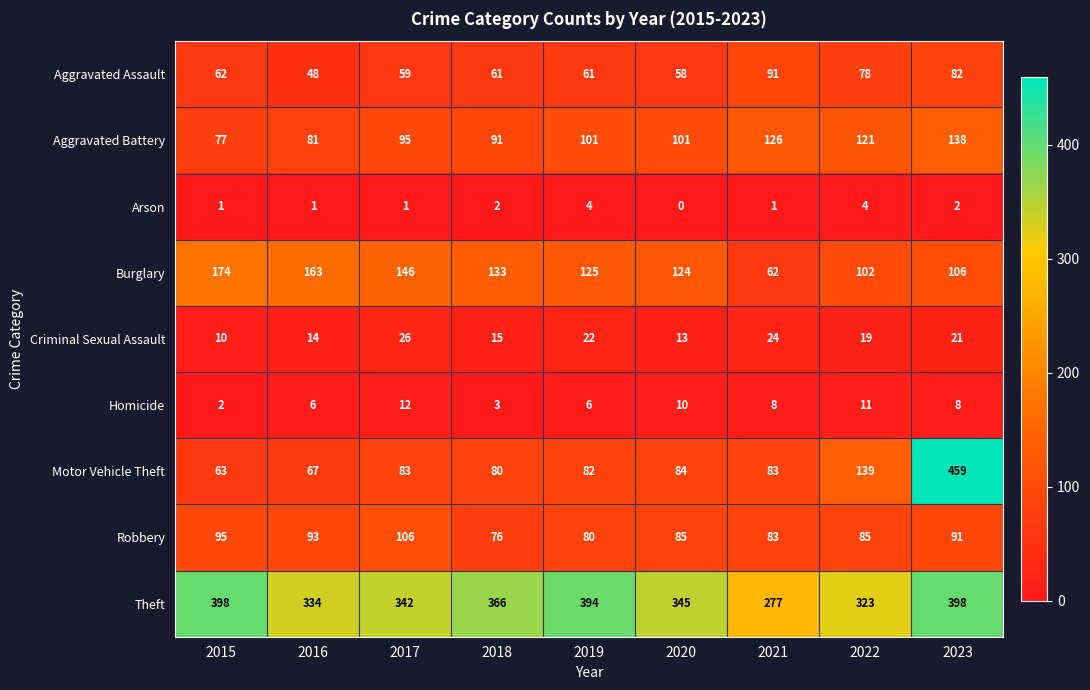

What is the difference between the maximum and minimum values in the Burglary series?

112